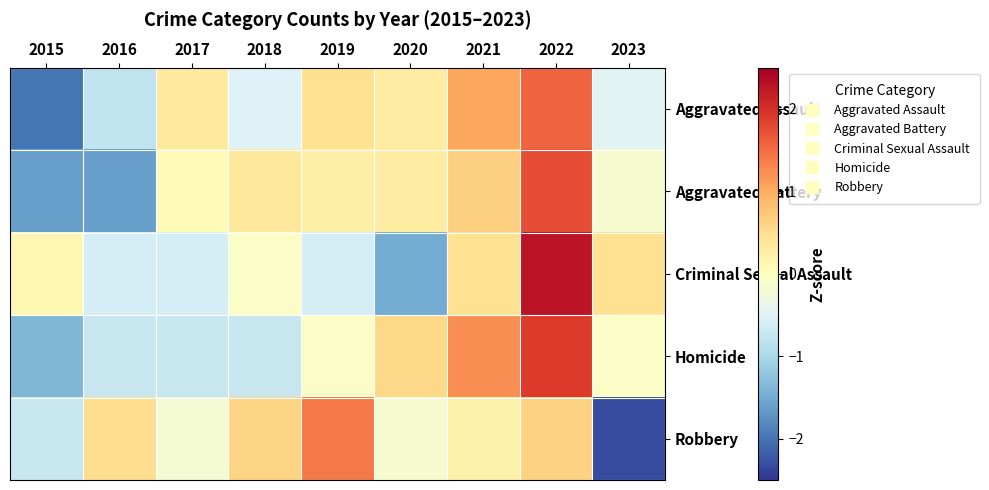

Which series has the widest spread of values?

Criminal Sexual Assault